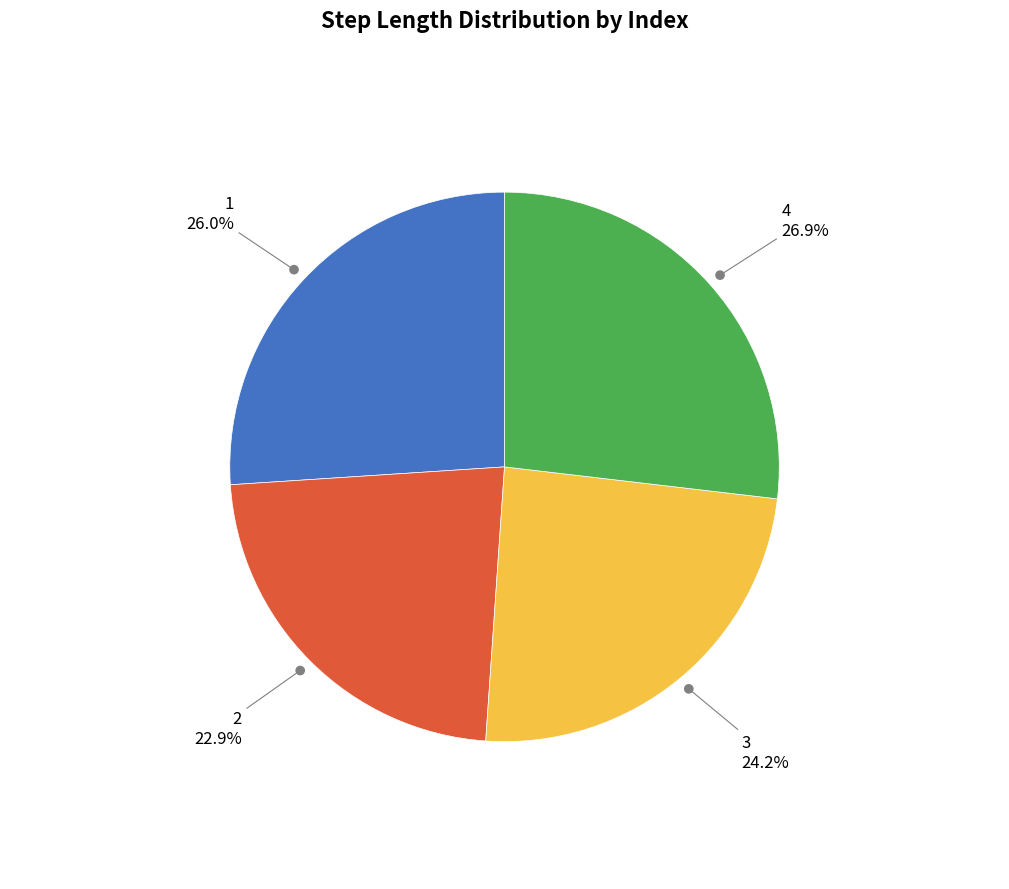

Does any single category account for the majority?

No